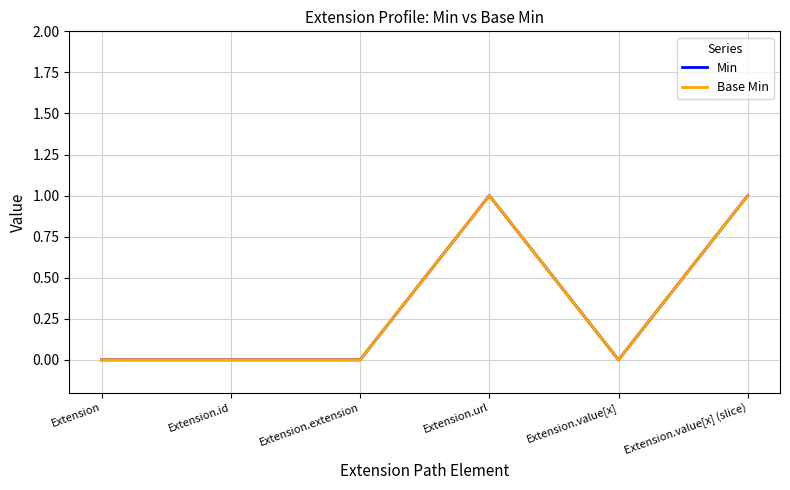

Reading left to right, transcribe all the data shown in this chart.

Min: 0	0	0	1	0	1
Base Min: 0	0	0	1	0	1